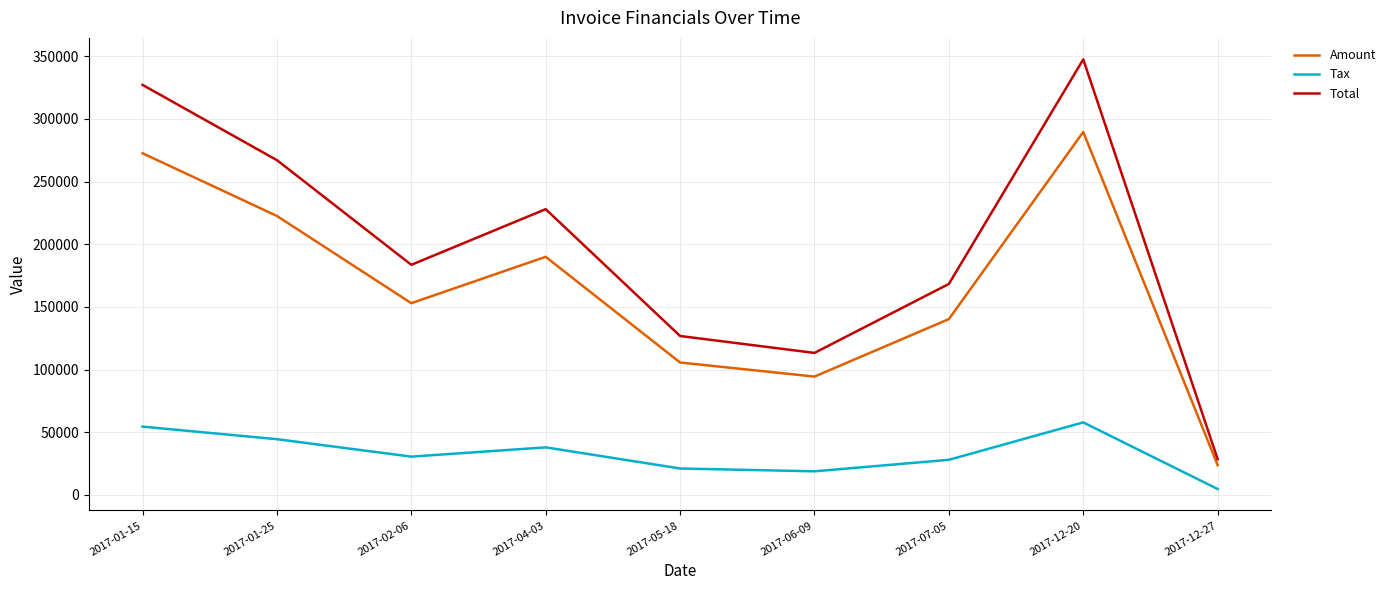

Reading left to right, transcribe all the data shown in this chart.

Amount: 272672.0	222623.0	153031.0	190034.0	105707.0	94464.0	140326.0	289628.0	23835.0
Tax: 54534.4	44524.6	30606.2	38006.8	21141.4	18892.8	28065.2	57925.6	4767.0
Total: 327206.0	267148.0	183637.0	228041.0	126848.0	113357.0	168391.0	347554.0	28602.0